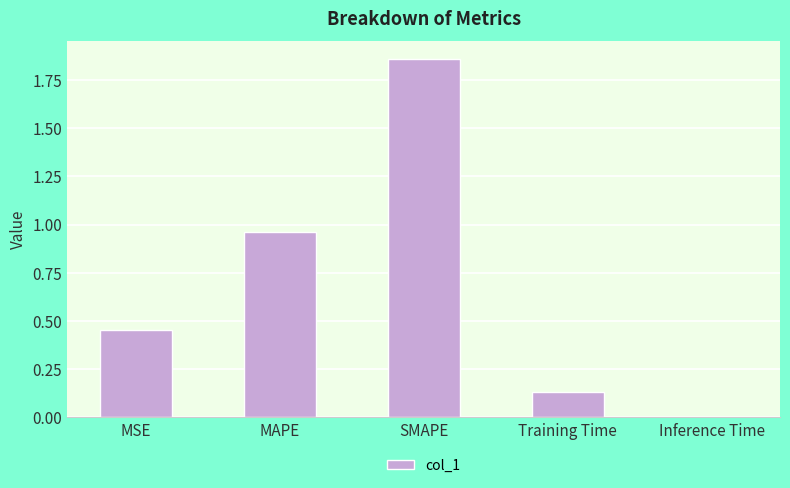

Which has a higher value, MSE or MAPE?

MAPE